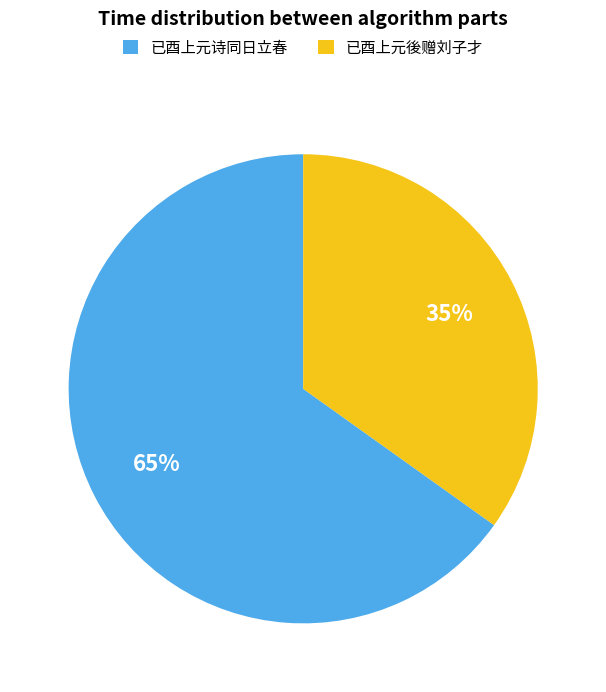

How many slices are in this pie chart?

2